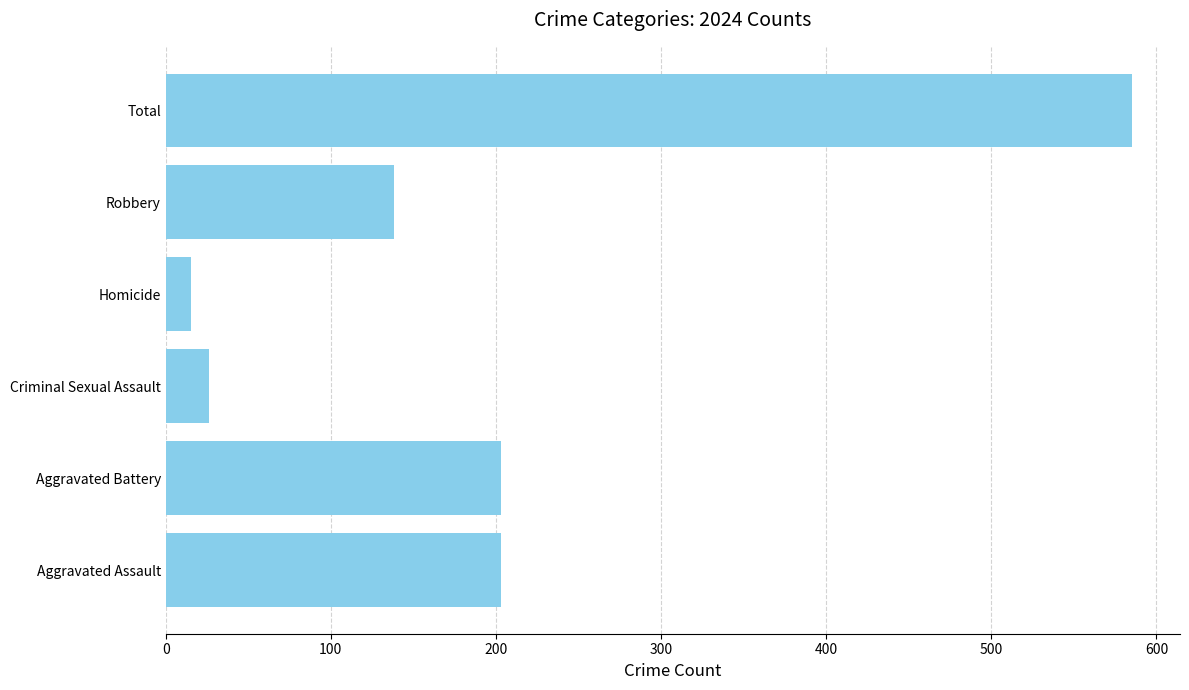

What is the approximate value at Criminal Sexual Assault?

26